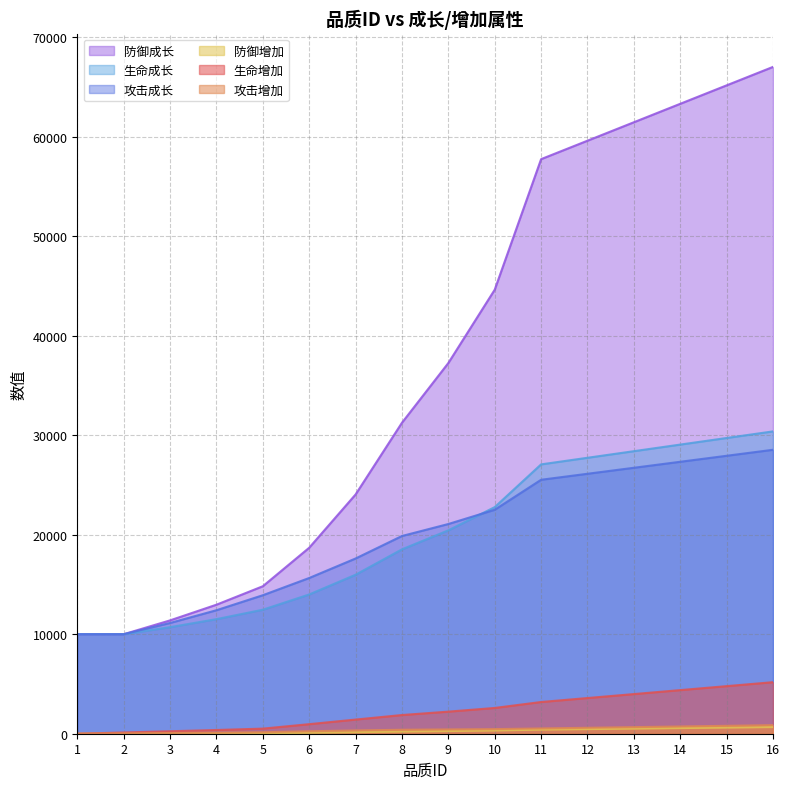

Which has a higher value, 3 or 13?

13